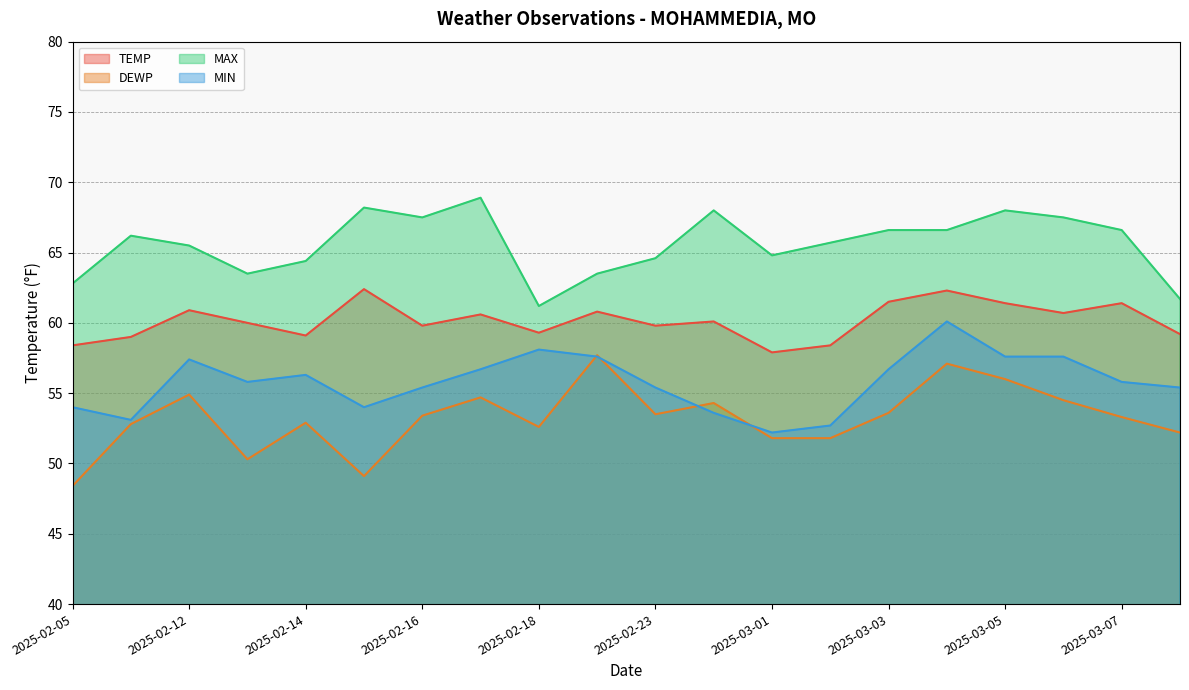

What is the maximum value shown in the chart?

68.9